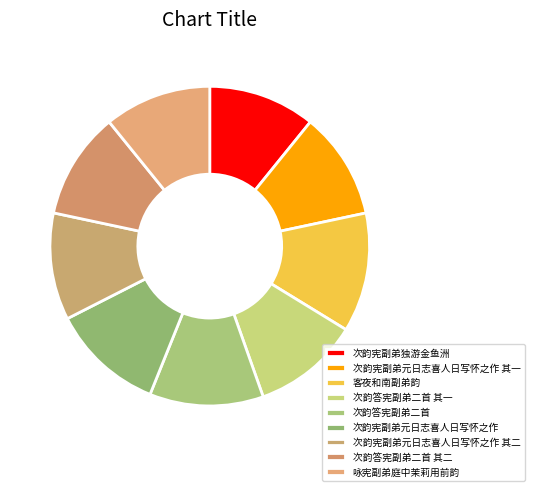

Count the number of slices in the pie.

9